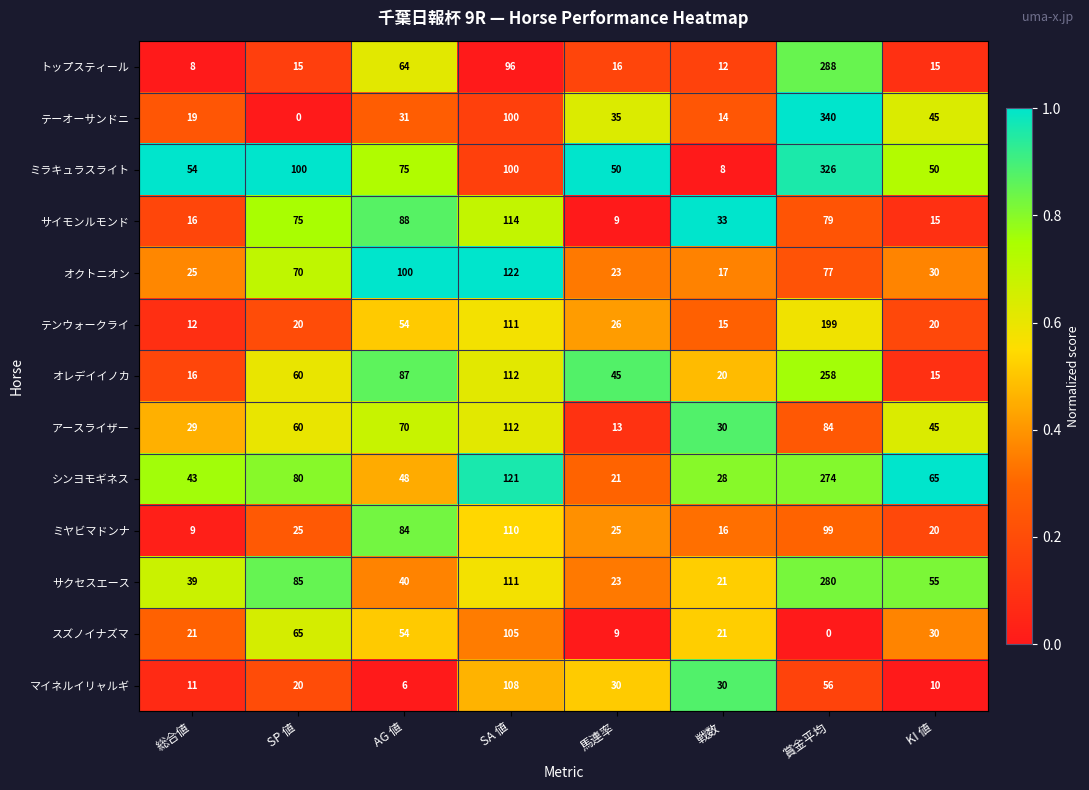

The value of サクセスエース at KI 値 is 55. True or false?

True